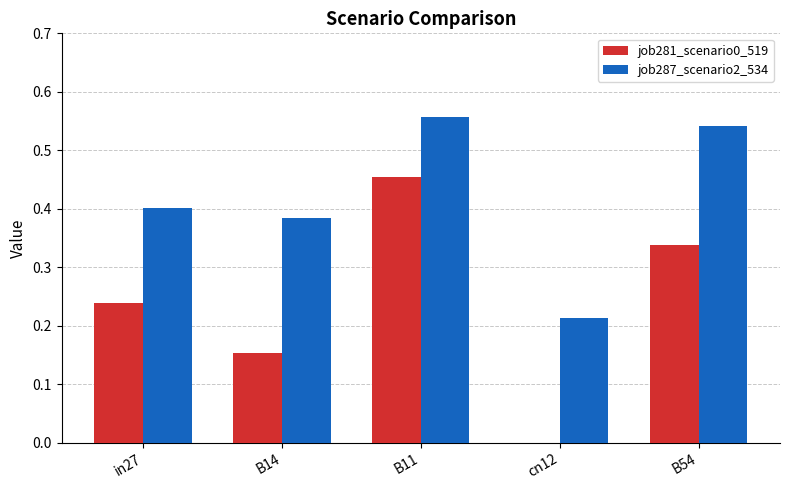

Between B11 and B54, which series saw the biggest shift?

job281_scenario0_519